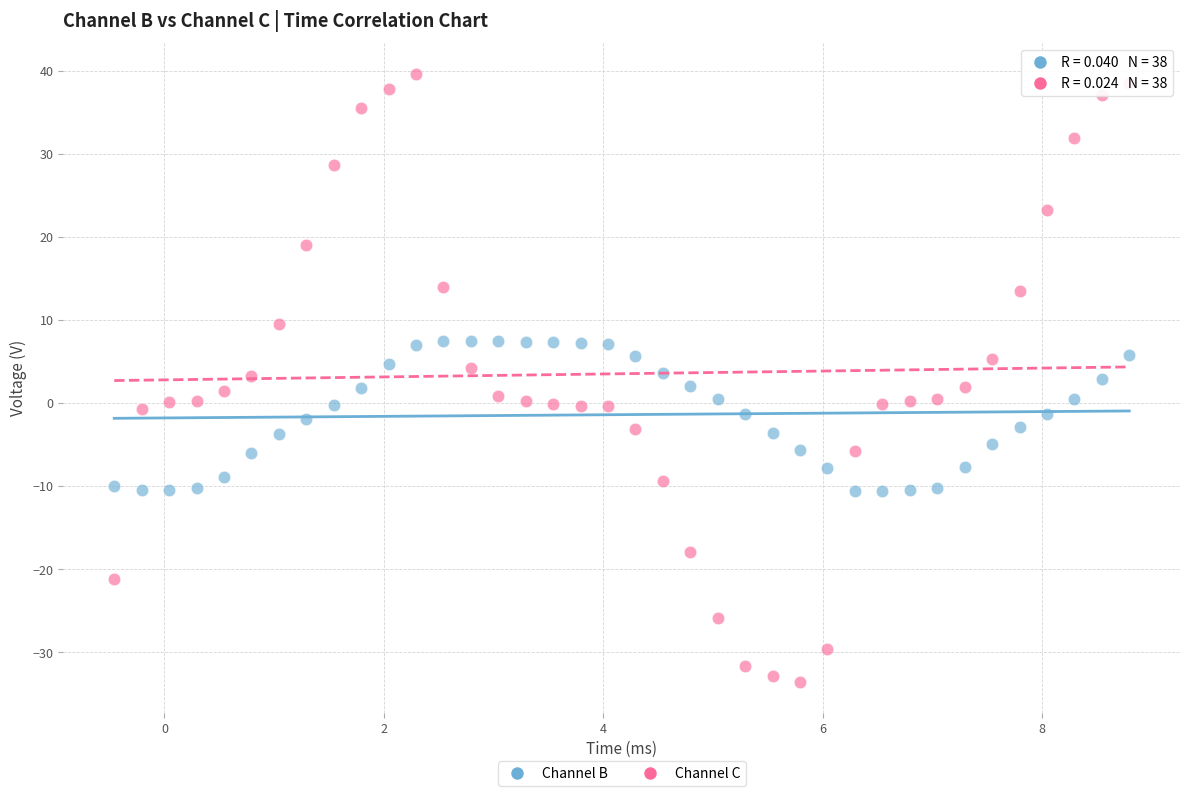

Which series reaches the maximum Y coordinate?

Channel C